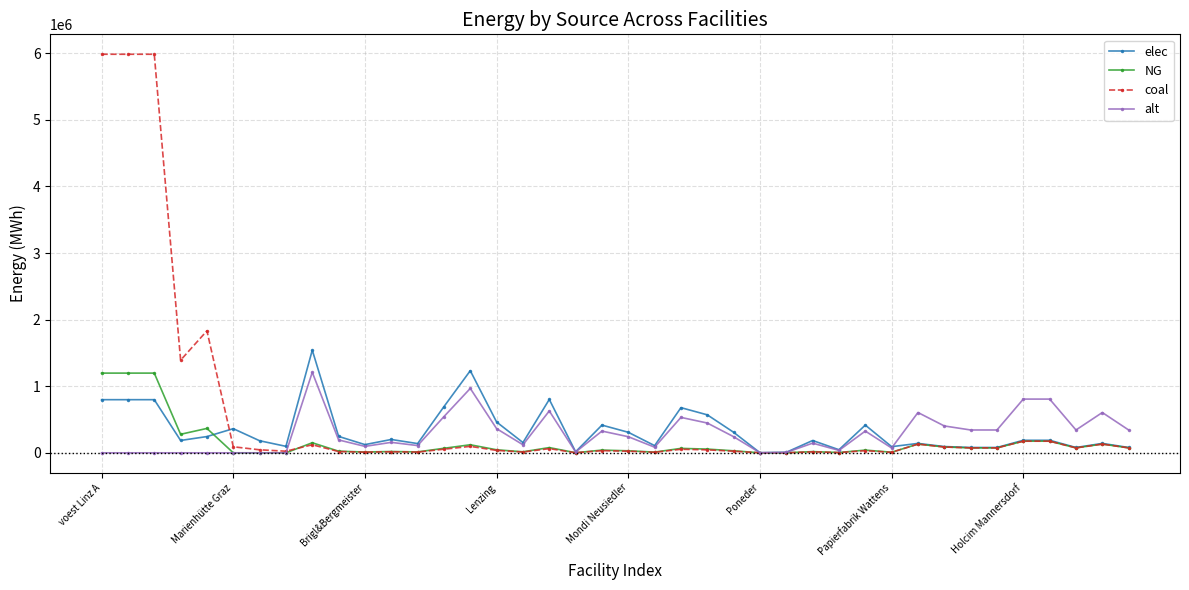

Which series has the largest range (max minus min)?

coal